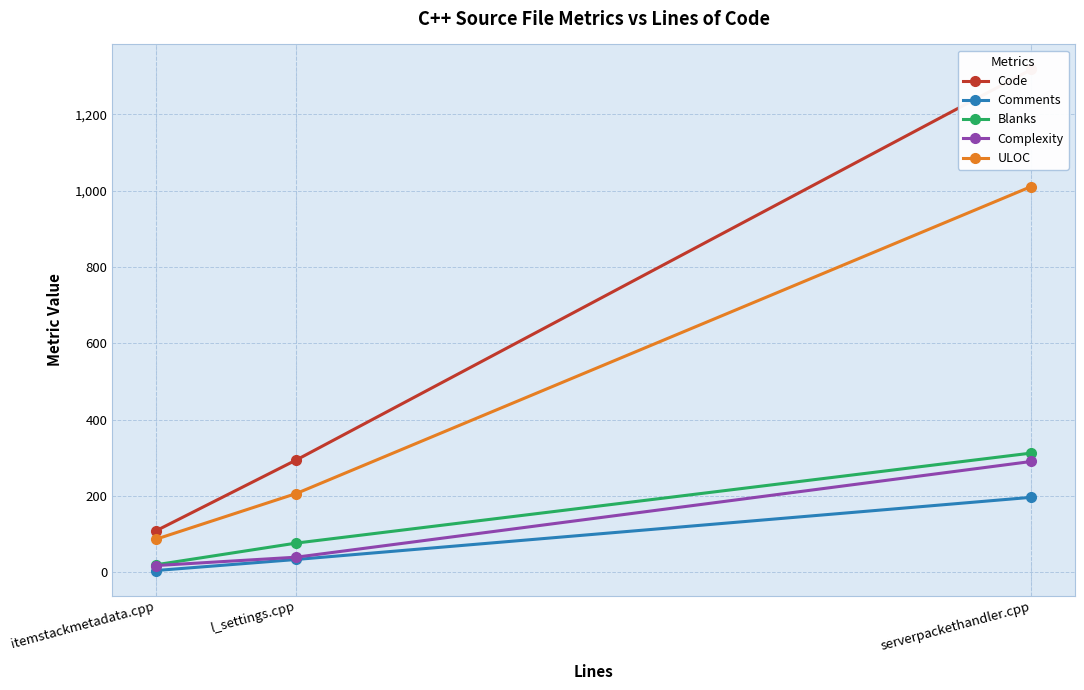

Rank the series by their maximum value, from highest to lowest.

Code, ULOC, Blanks, Complexity, Comments